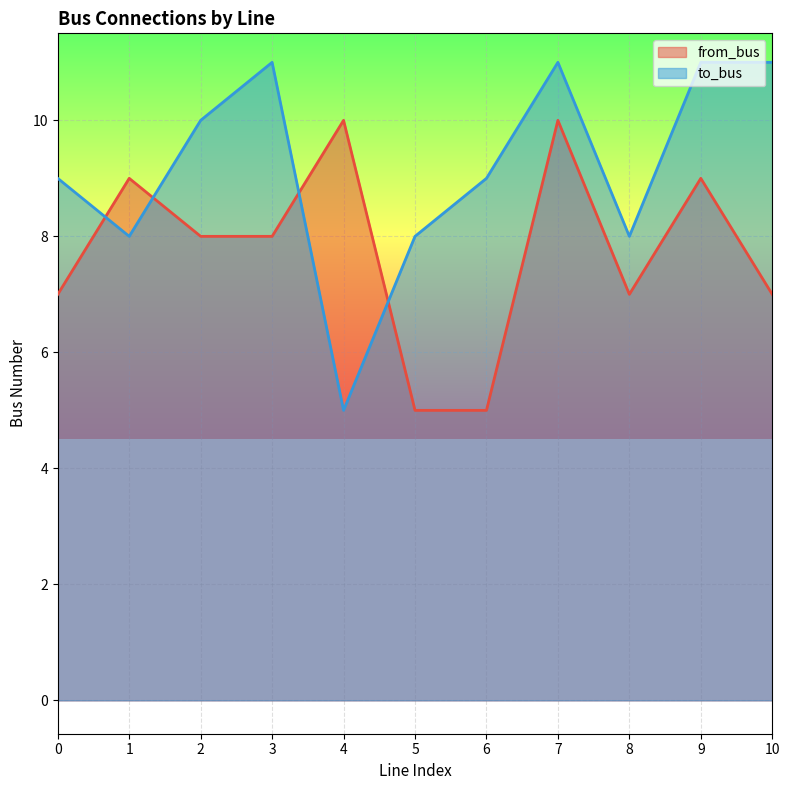

What are all the series names shown in the legend?

from_bus, to_bus